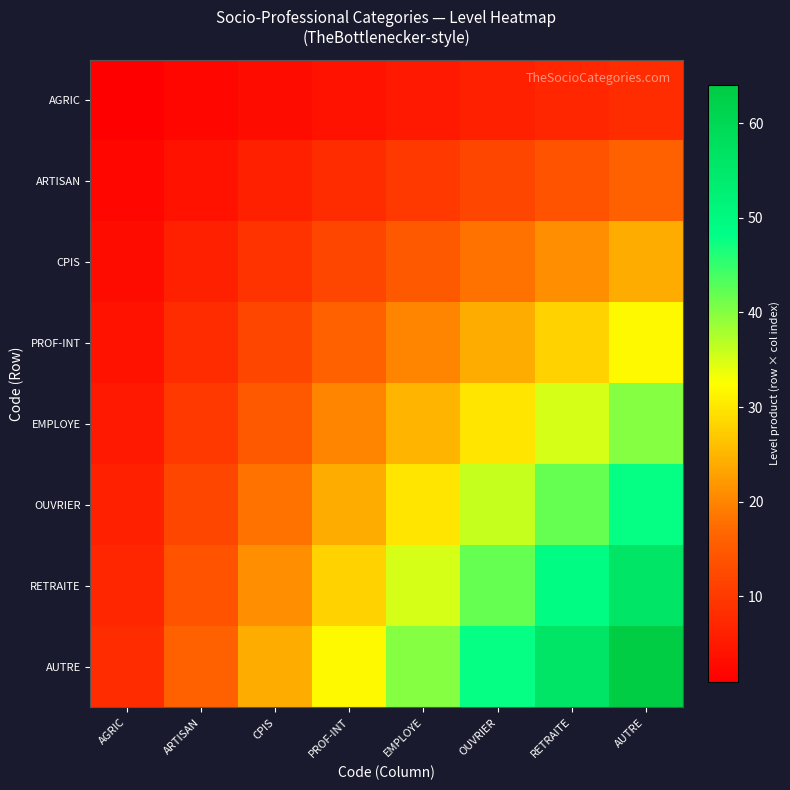

Count the number of categories in the chart.

8